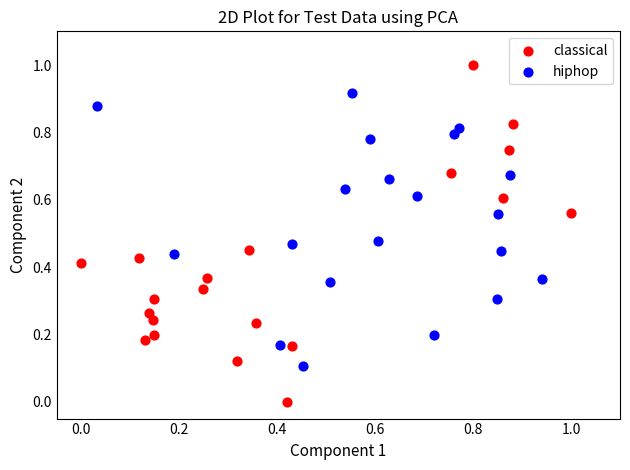

Which series contains the highest Y value?

classical